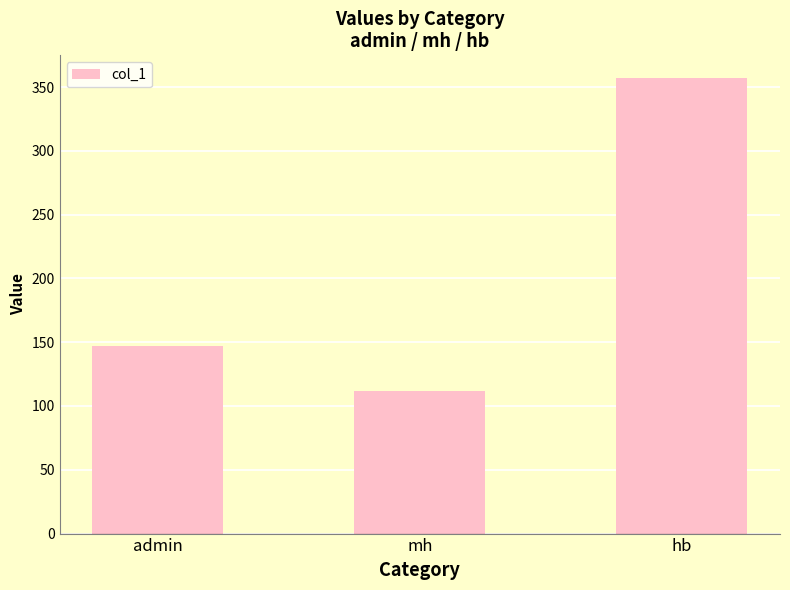

Is it true that the value at hb is 357?

True